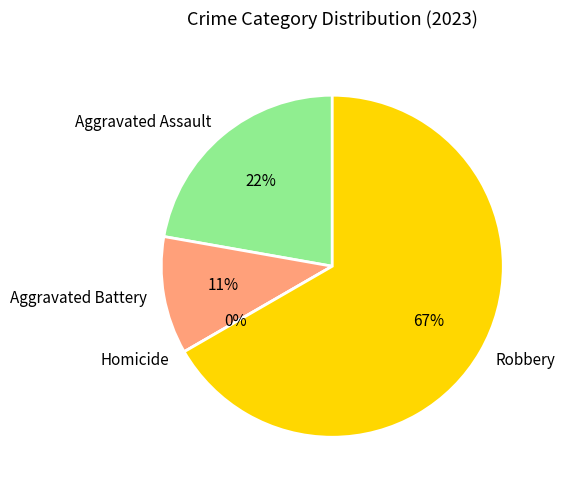

How many segments does this pie chart have?

4